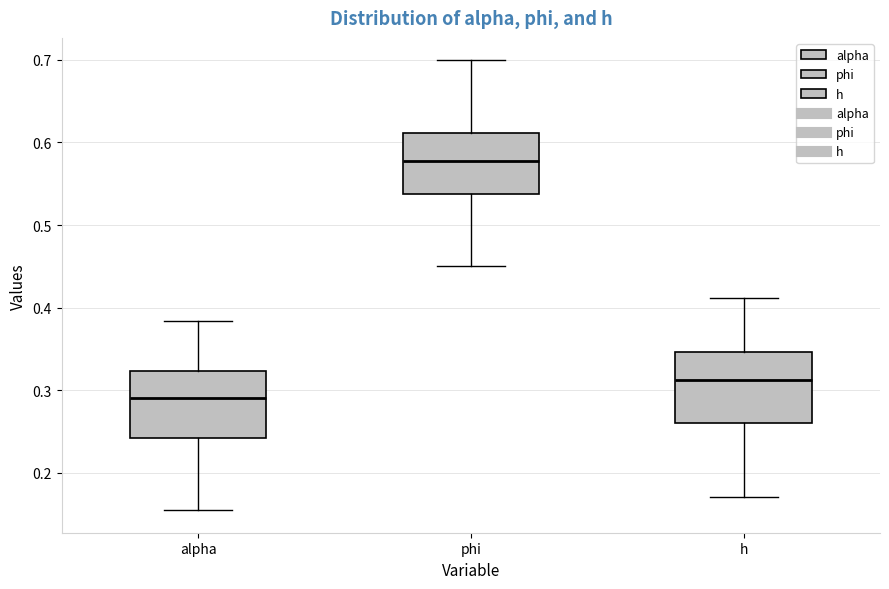

Reading left to right, transcribe this box plot: for each box, give where its median line is, the range the box spans, and where its two whiskers end, as read against the y-axis. The values are not printed on the chart, so give them approximately, as read against the axis.

alpha: median 0.29, box 0.24 to 0.32, whiskers 0.15 to 0.38
phi: median 0.58, box 0.54 to 0.61, whiskers 0.45 to 0.70
h: median 0.31, box 0.26 to 0.35, whiskers 0.17 to 0.41